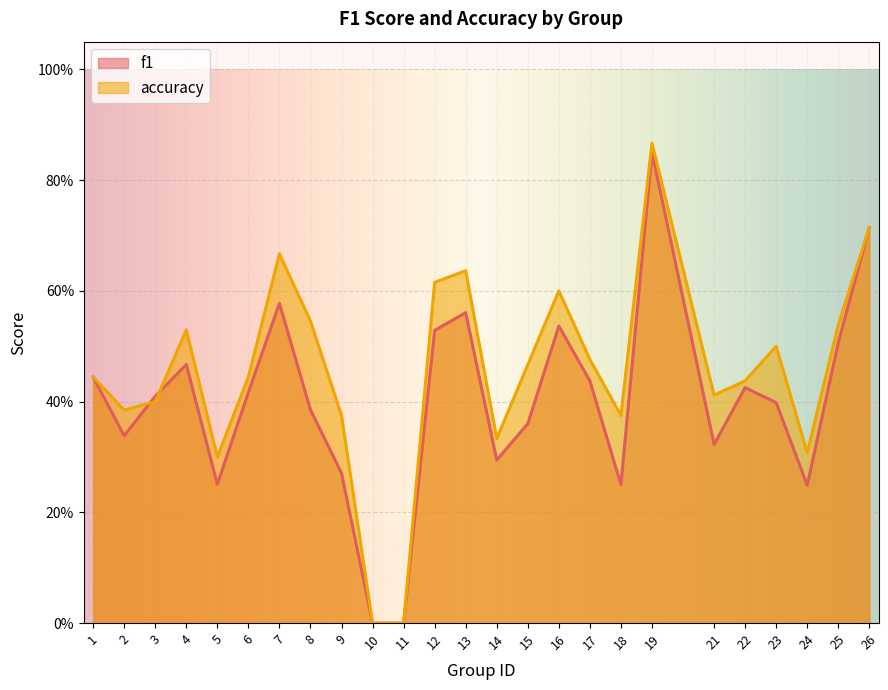

How many positive values does the f1 series have?

23